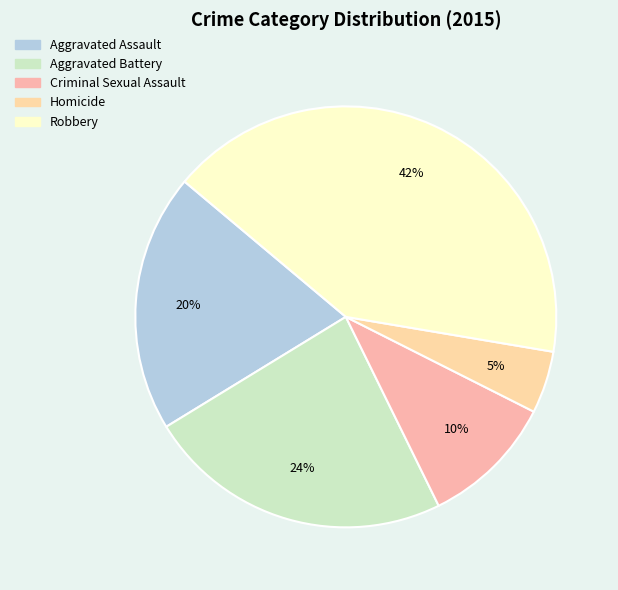

What is the largest slice in the pie chart?

Robbery